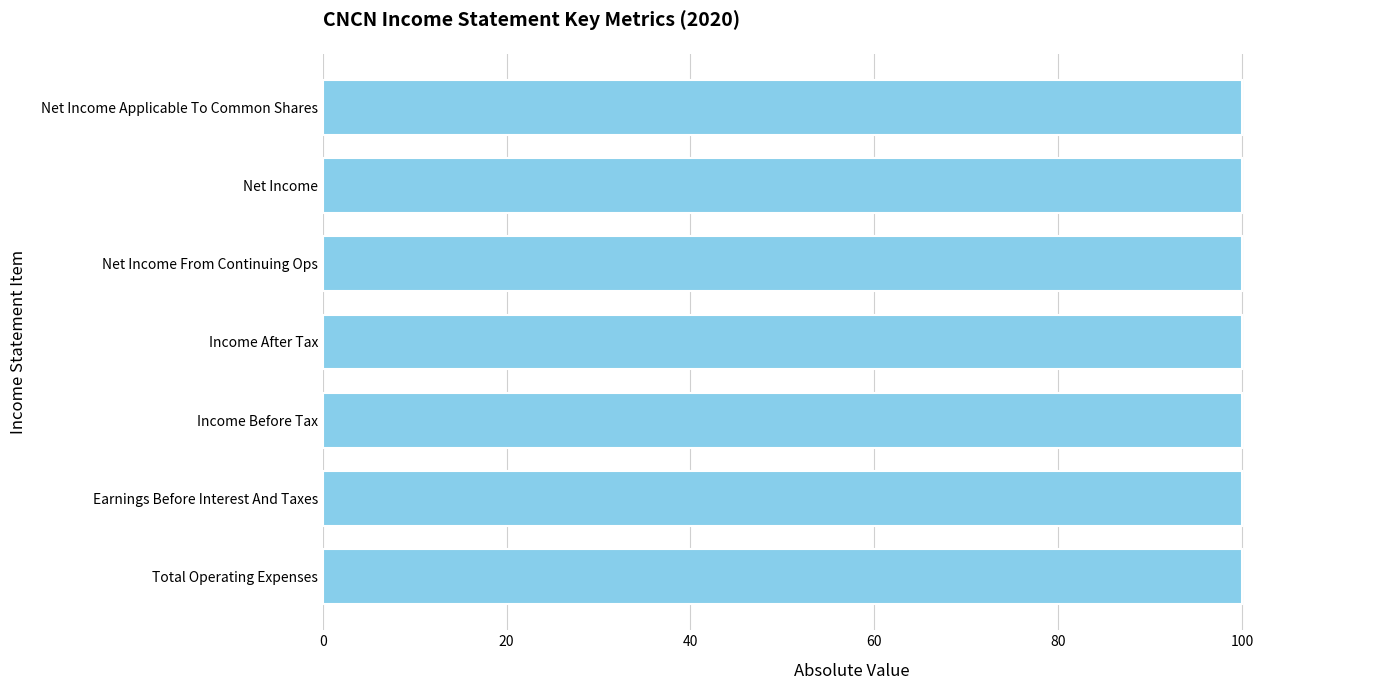

What is the label of the 6th bar from the left?

Net Income